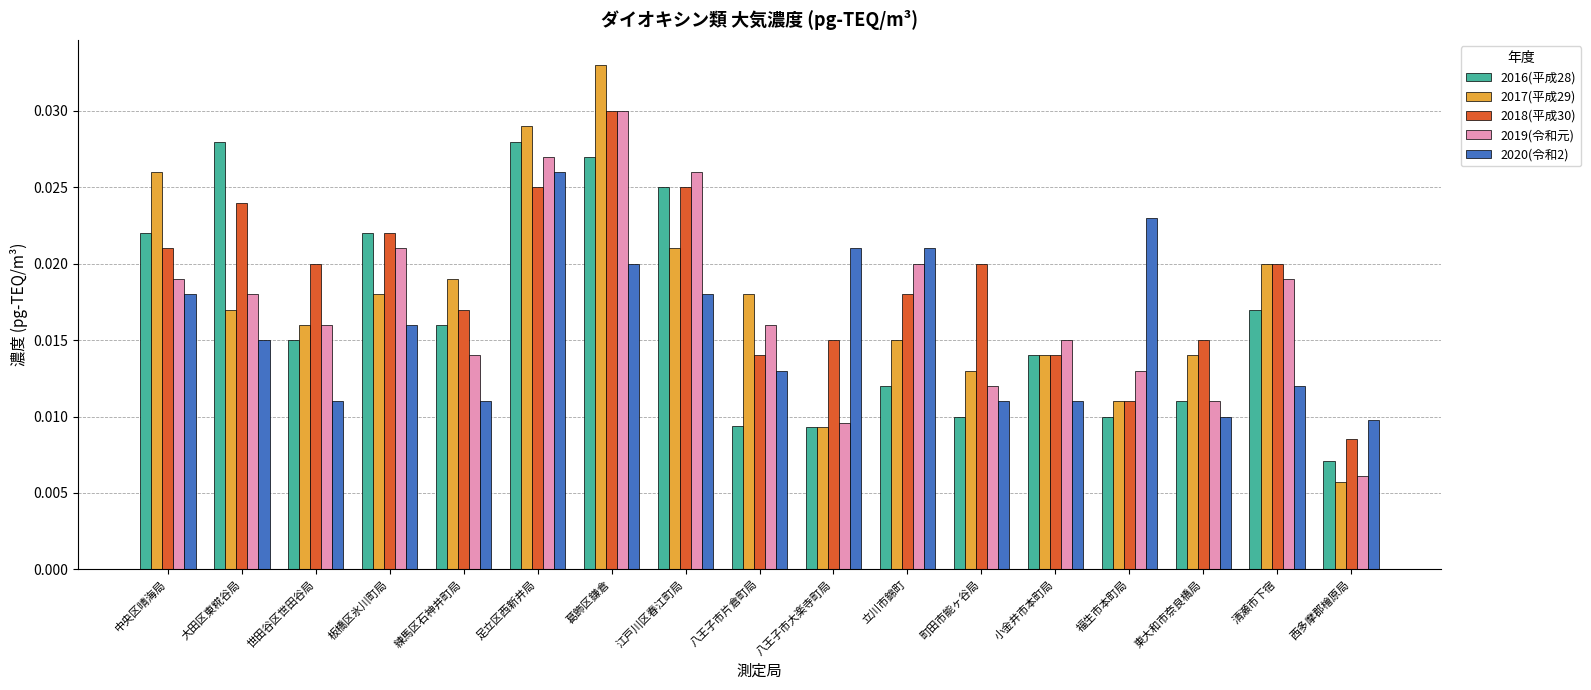

What is the label of the 7th bar from the right?

立川市錦町